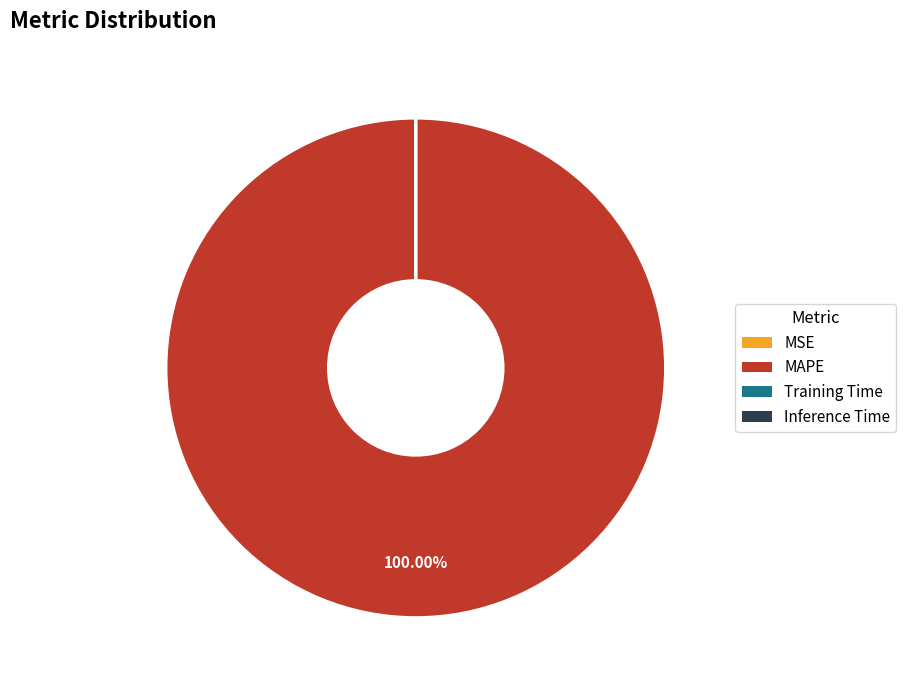

Which category has the biggest portion of the pie?

MAPE